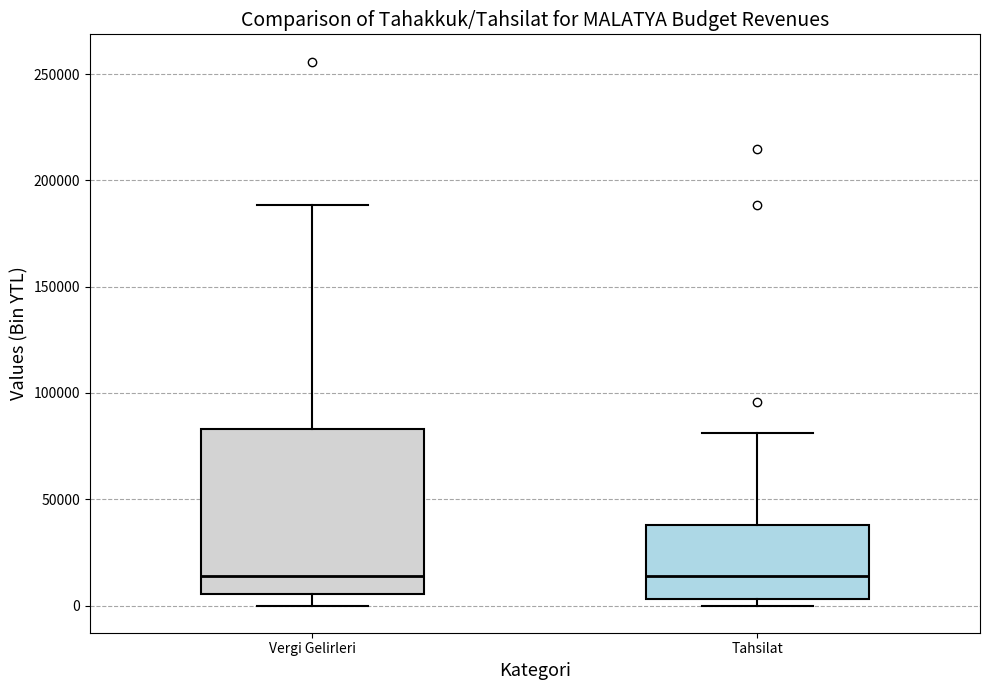

Reading left to right, read every box against the y-axis: the position of its median line, the range the box covers, and the ends of its whiskers. The values are not printed on the chart, so give them approximately, as read against the axis.

Vergi Gelirleri: median 15000, box 5000 to 85000, whiskers 0 to 190000
Tahsilat: median 15000, box 5000 to 40000, whiskers 0 to 80000